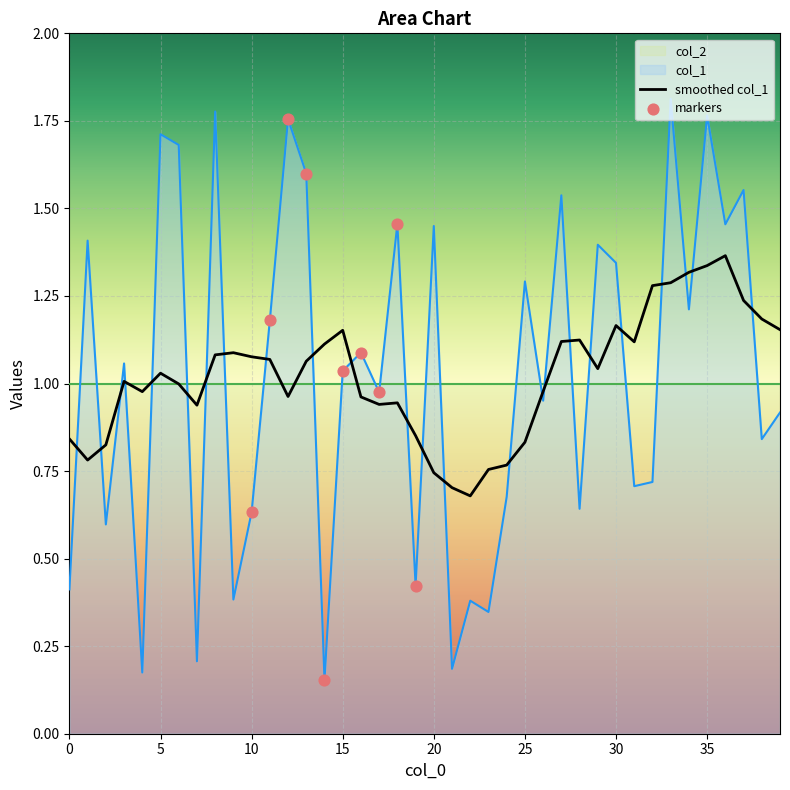

Between 18 and 12, which is larger?

12